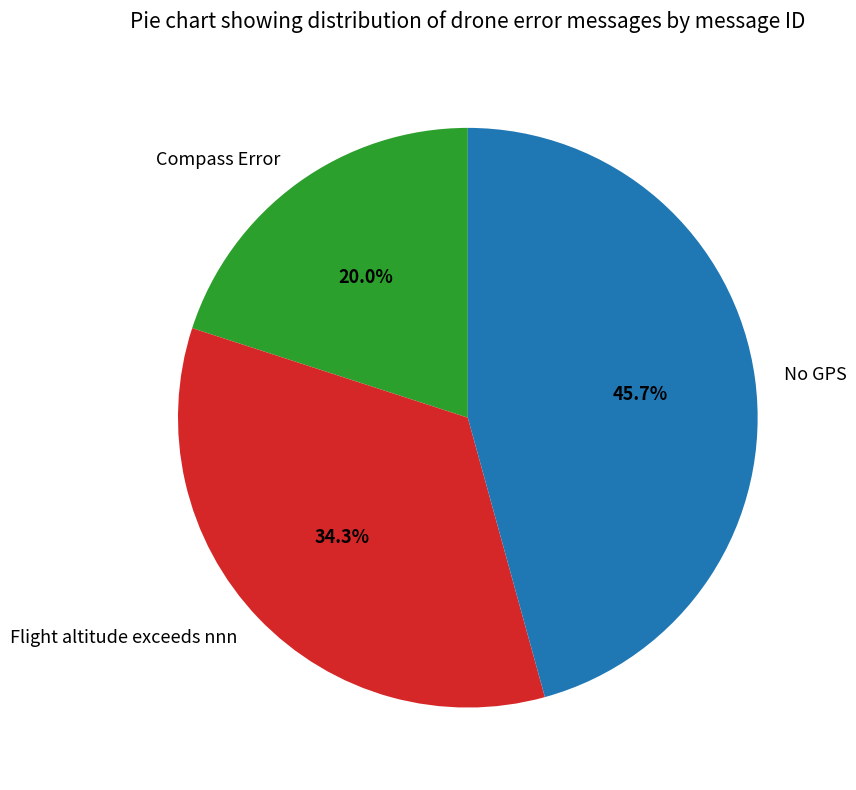

Is it true that Compass Error is 20% of the pie?

True